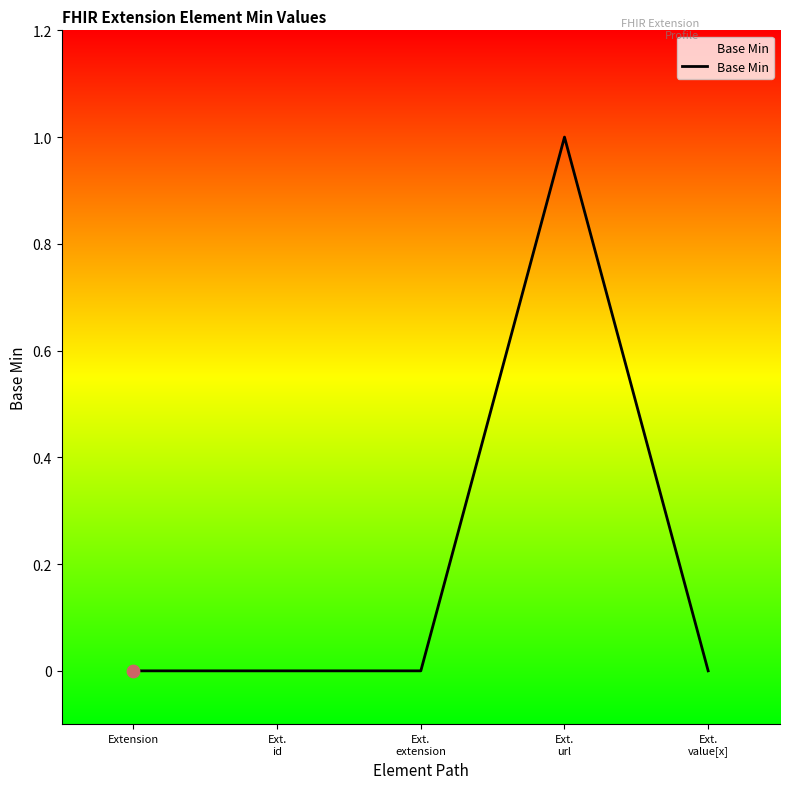

Between Ext.
url and Extension, which is larger?

Ext.
url